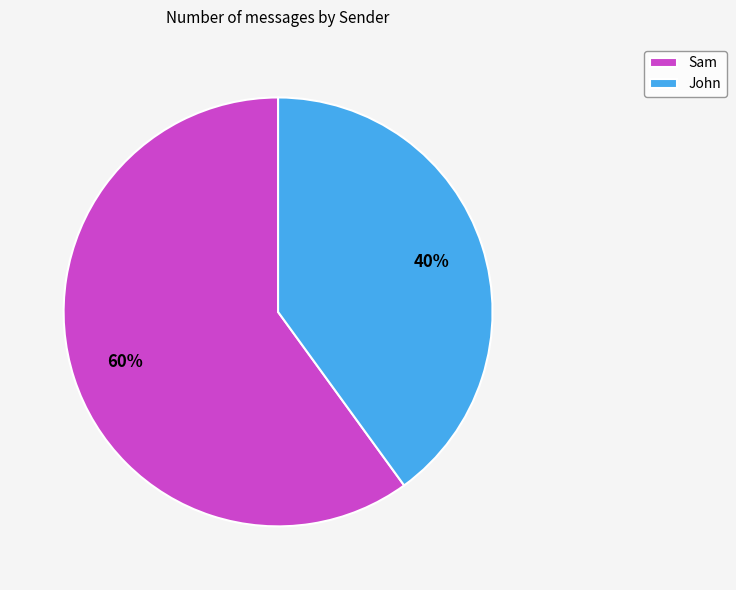

Which category has the smallest portion of the pie?

John